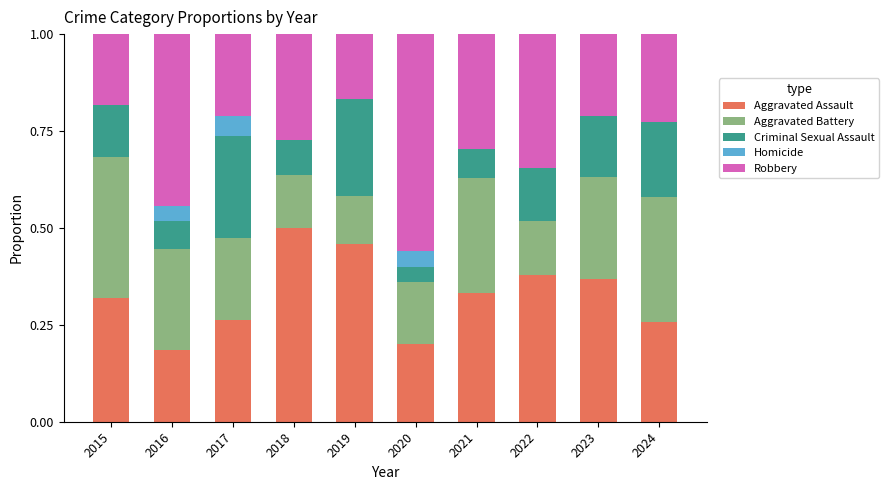

The Aggravated Assault series shows 0.3 at 2021. True or false?

True